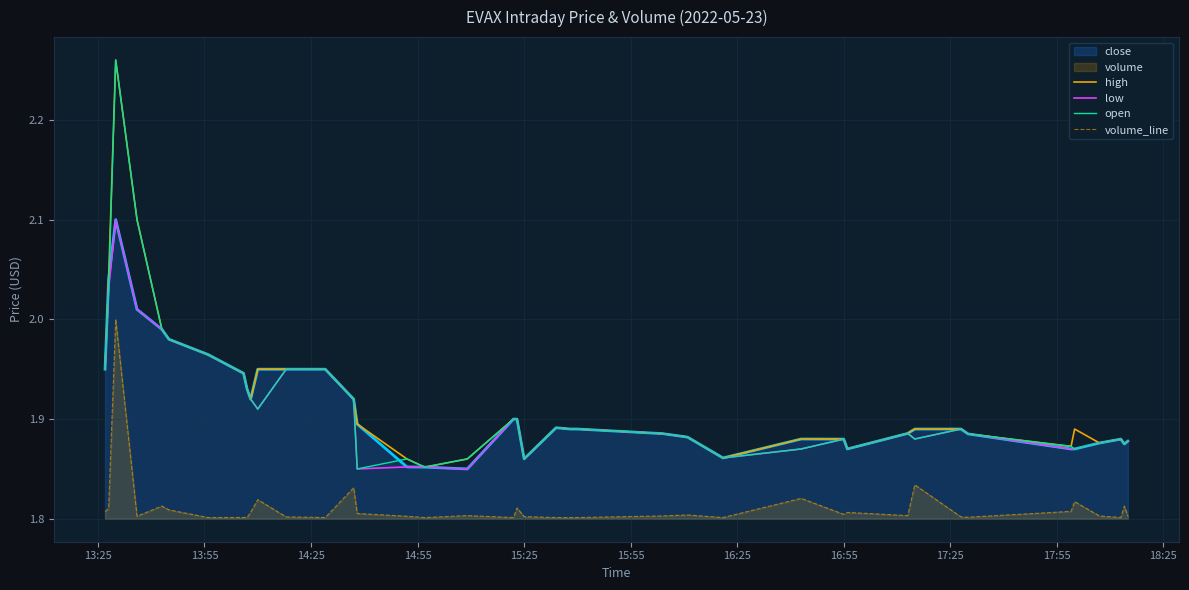

How many interior local peaks does the open series have?

7